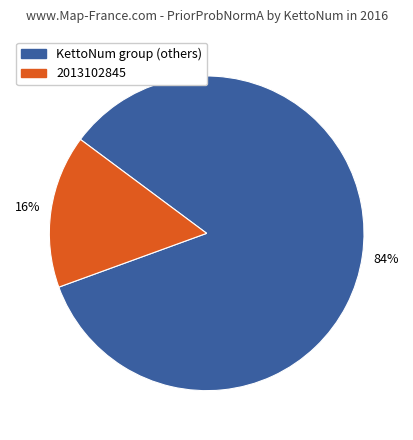

To the nearest percent, what is the average slice percentage?

50%